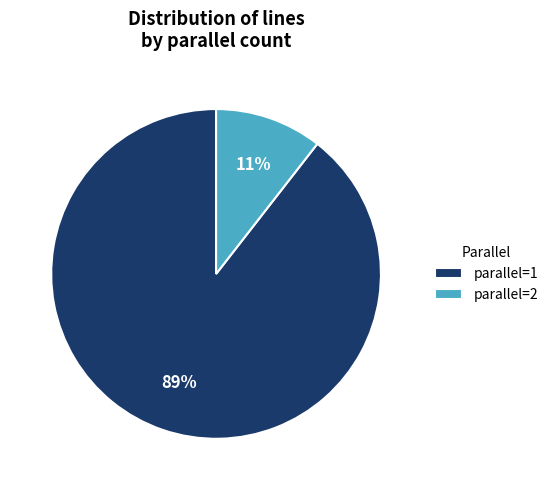

Is there any slice that represents more than half of the pie?

Yes